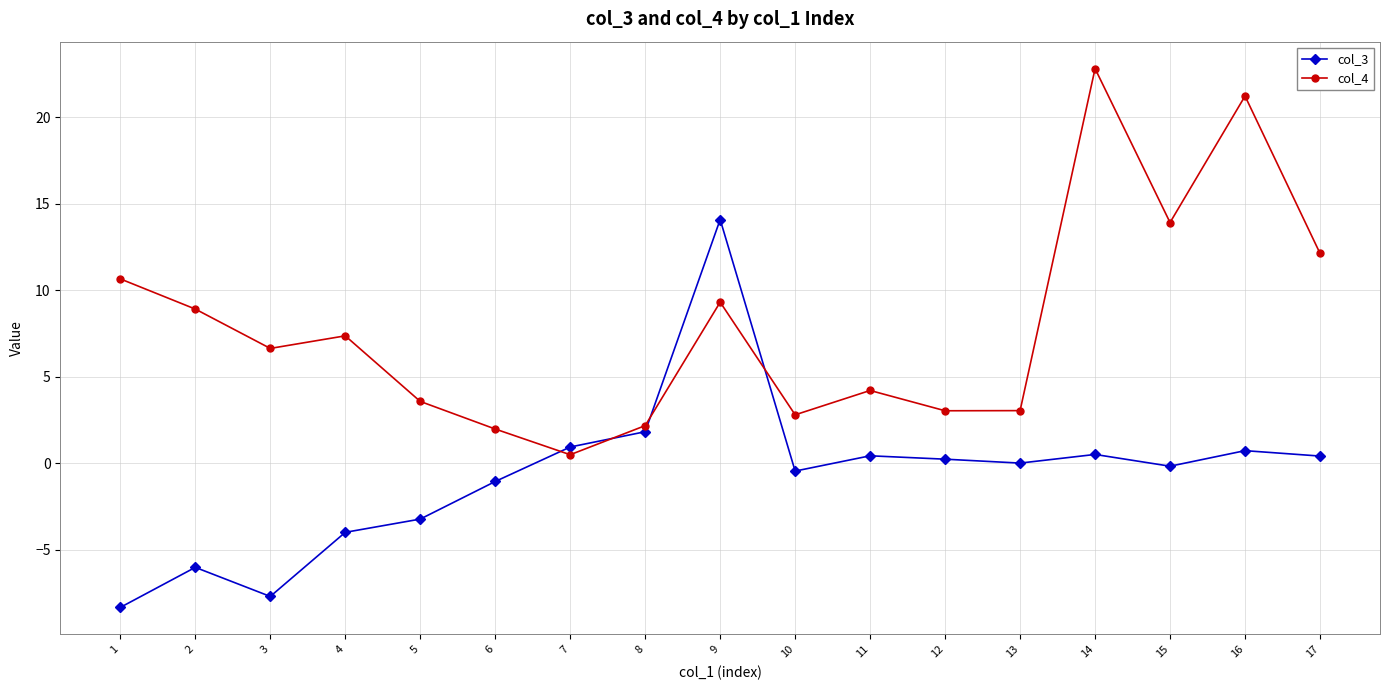

Which series has the largest total across all categories?

col_4